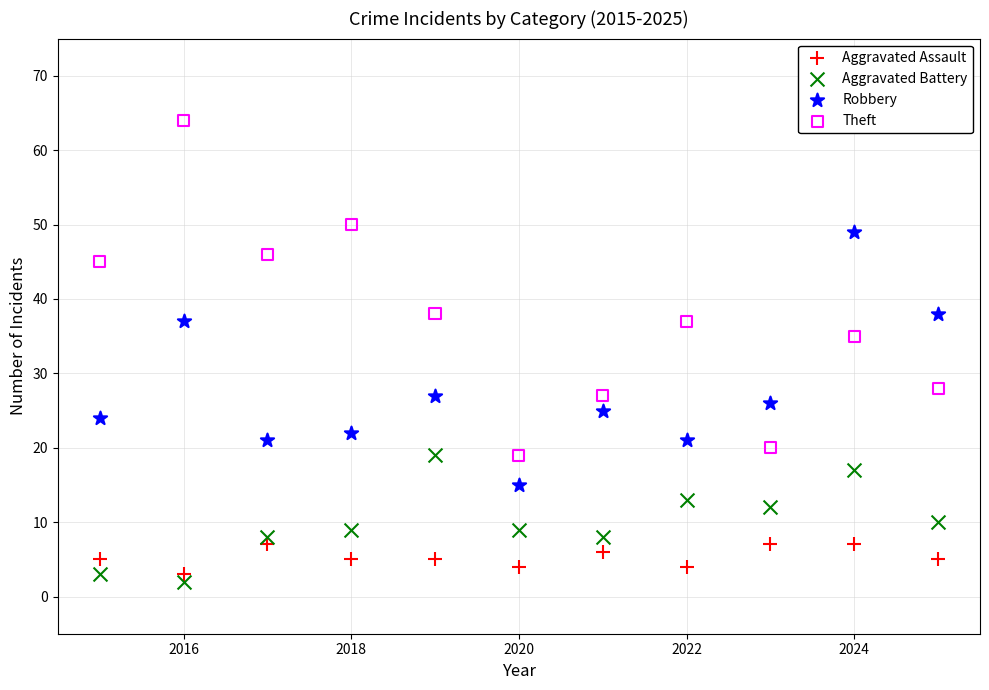

Across all data points, what is the range of X values (max minus min)?

10